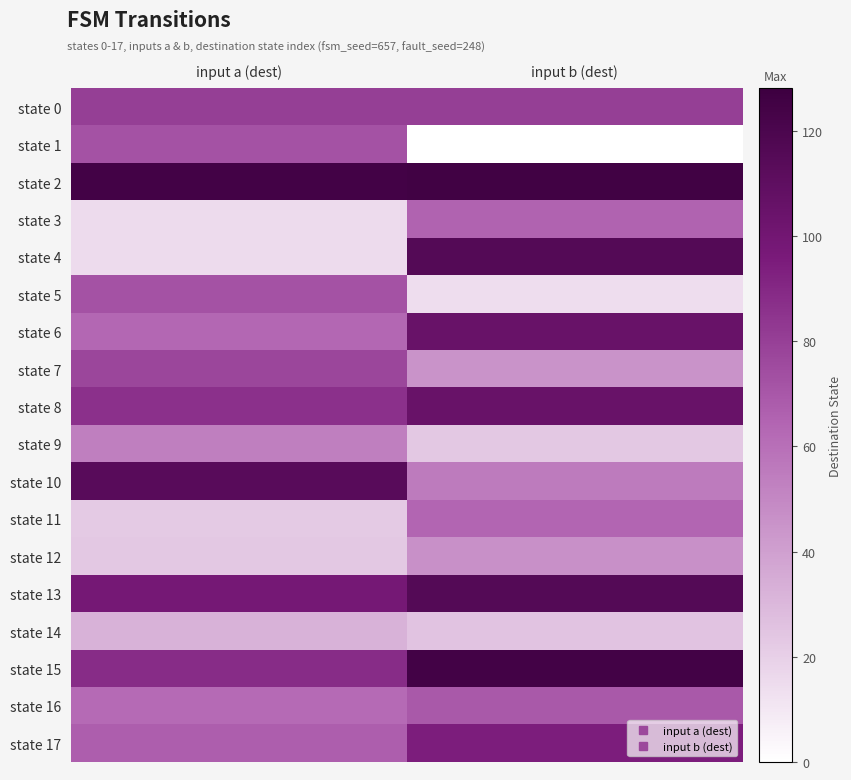

Reading left to right, transcribe all the data shown in this chart.

state 0: input a (dest)=80	input b (dest)=80
state 1: input a (dest)=72	input b (dest)=0
state 2: input a (dest)=124	input b (dest)=125
state 3: input a (dest)=15	input b (dest)=65
state 4: input a (dest)=15	input b (dest)=115
state 5: input a (dest)=72	input b (dest)=14
state 6: input a (dest)=63	input b (dest)=105
state 7: input a (dest)=77	input b (dest)=45
state 8: input a (dest)=86	input b (dest)=105
state 9: input a (dest)=53	input b (dest)=23
state 10: input a (dest)=113	input b (dest)=55
state 11: input a (dest)=22	input b (dest)=64
state 12: input a (dest)=23	input b (dest)=46
state 13: input a (dest)=98	input b (dest)=115
state 14: input a (dest)=32	input b (dest)=25
state 15: input a (dest)=88	input b (dest)=124
state 16: input a (dest)=62	input b (dest)=69
state 17: input a (dest)=67	input b (dest)=94